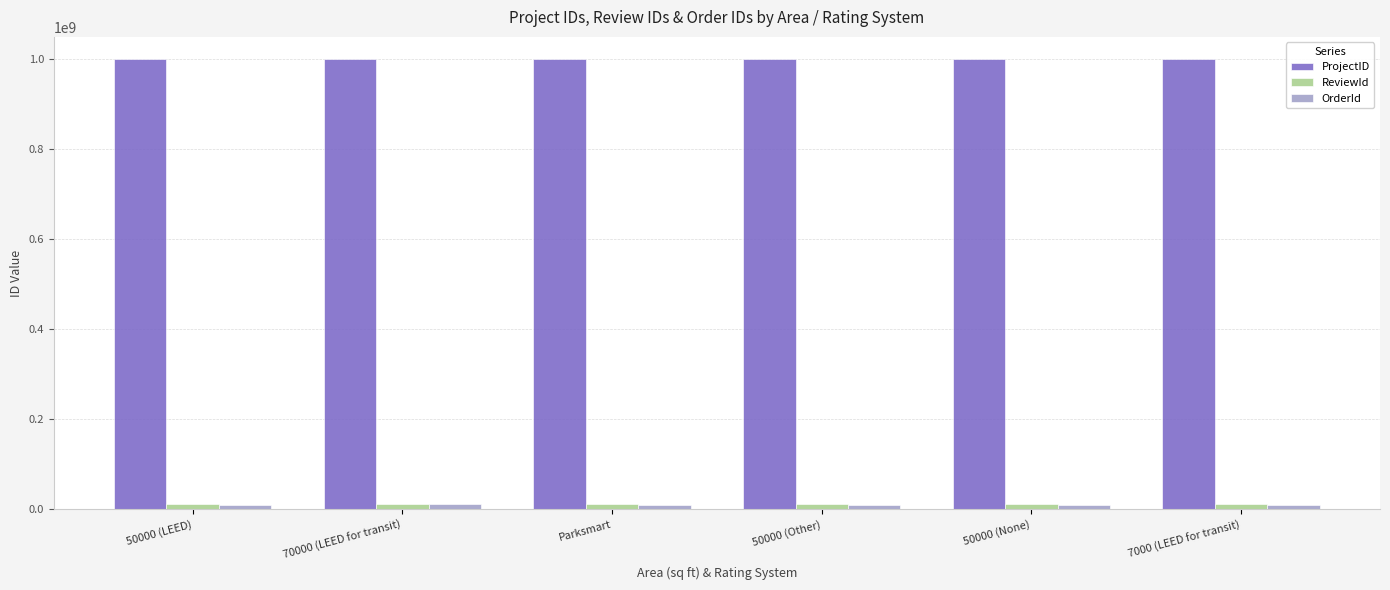

What is the highest value of the ProjectID series?

1000151901